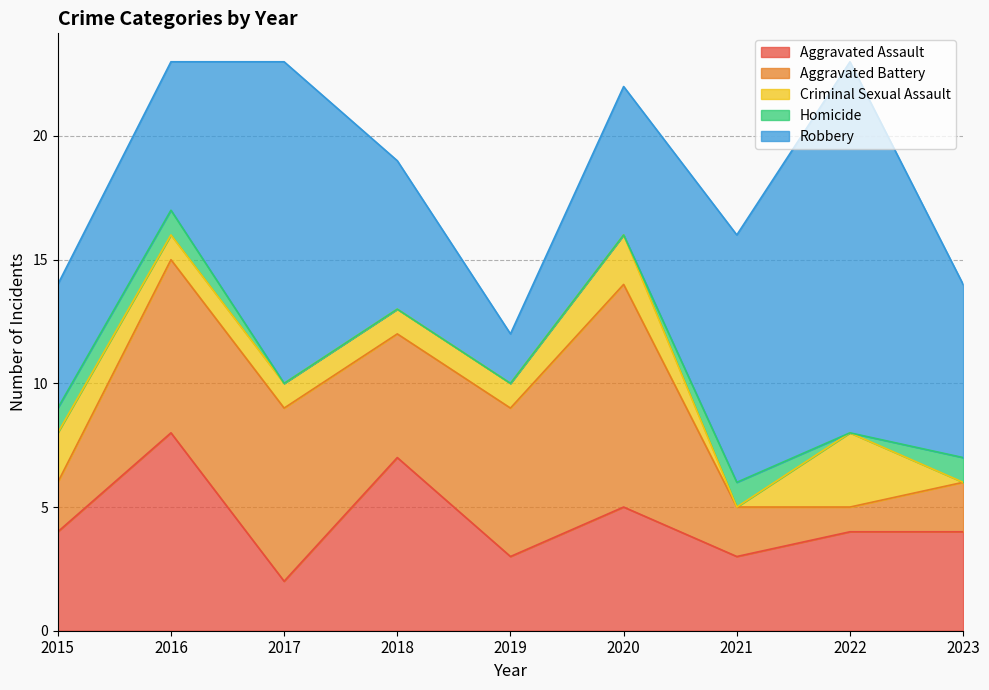

Rank the series by their maximum value, from highest to lowest.

Robbery, Aggravated Battery, Aggravated Assault, Criminal Sexual Assault, Homicide